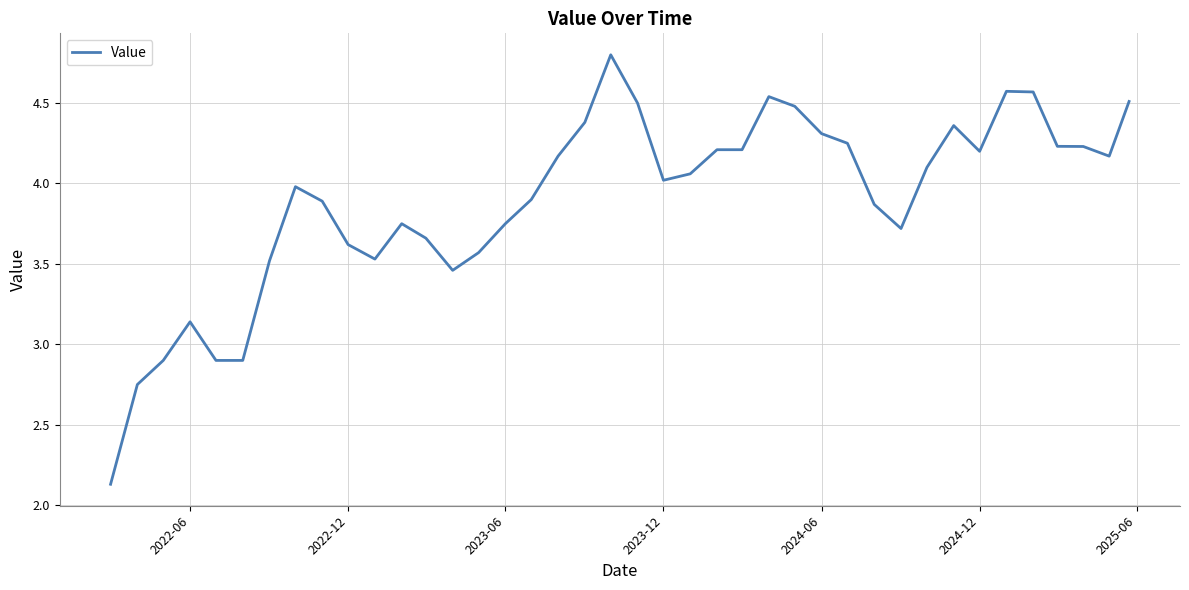

The chart shows a value of 7.5 at 2024-06. True or false?

False